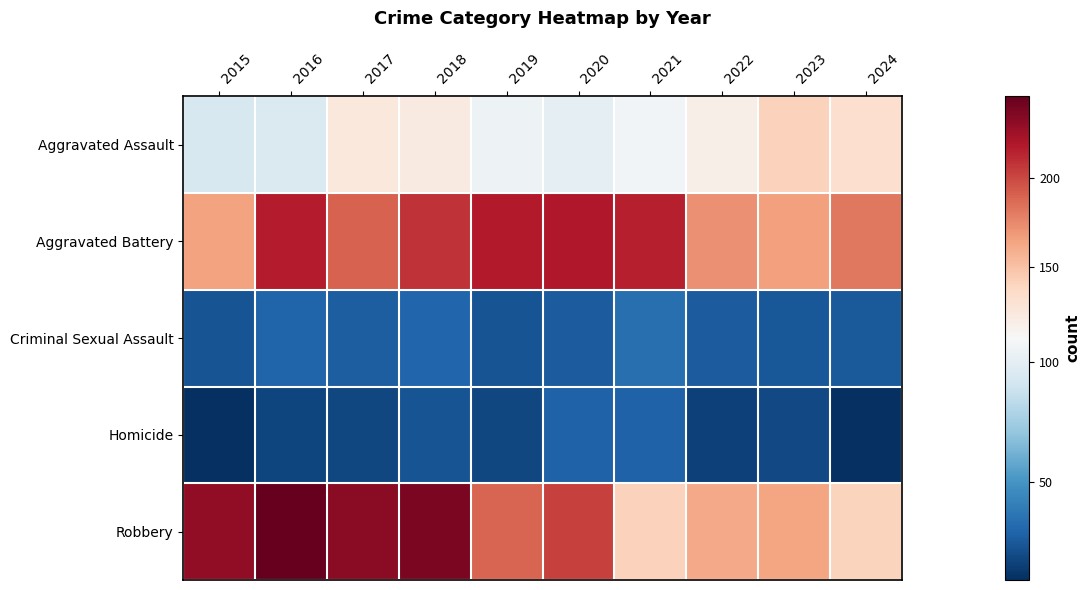

Reading left to right, list all the values displayed in this chart.

Aggravated Assault: 2015=94	2016=95	2017=124	2018=122	2019=105	2020=100	2021=107	2022=118	2023=141	2024=133
Aggravated Battery: 2015=165	2016=217	2017=190	2018=208	2019=218	2020=219	2021=216	2022=172	2023=166	2024=182
Criminal Sexual Assault: 2015=23	2016=29	2017=27	2018=30	2019=23	2020=26	2021=34	2022=26	2023=24	2024=25
Homicide: 2015=9	2016=17	2017=18	2018=23	2019=18	2020=28	2021=28	2022=16	2023=19	2024=9
Robbery: 2015=231	2016=246	2017=233	2018=238	2019=189	2020=203	2021=141	2022=161	2023=163	2024=140